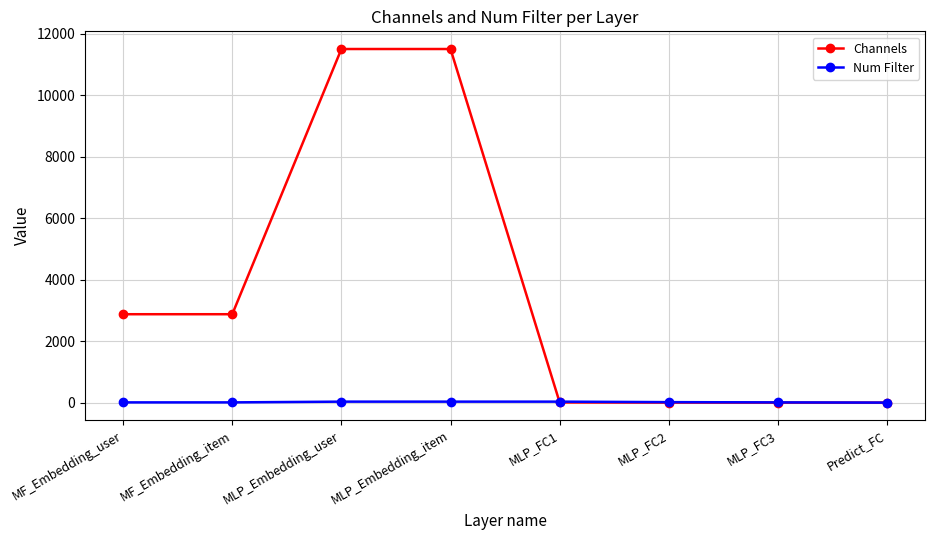

Is the value of Num Filter at MLP_FC1 greater than the value of Channels at MF_Embedding_item?

No